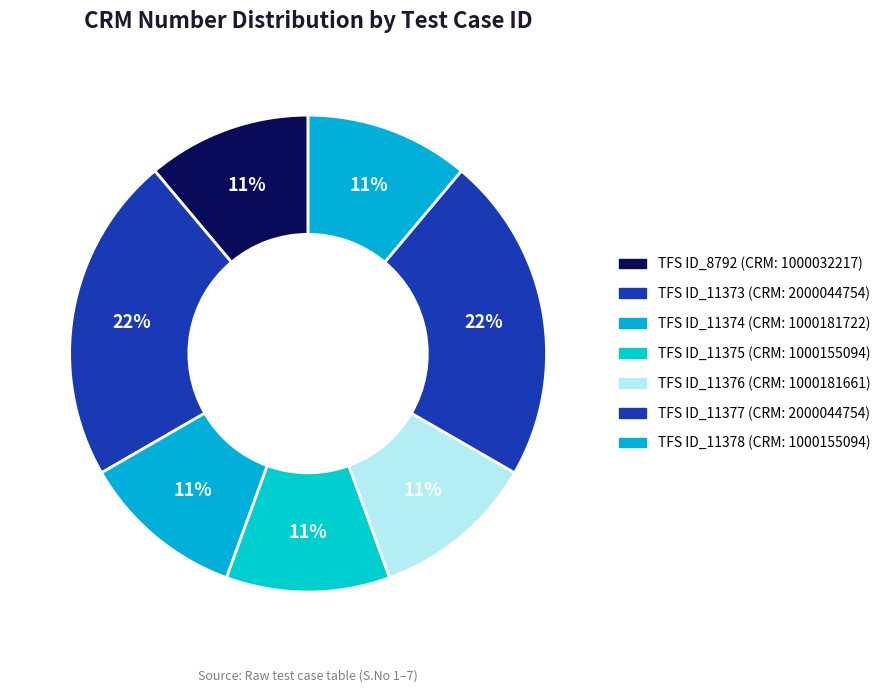

To the nearest percent, what is the average slice percentage?

14%